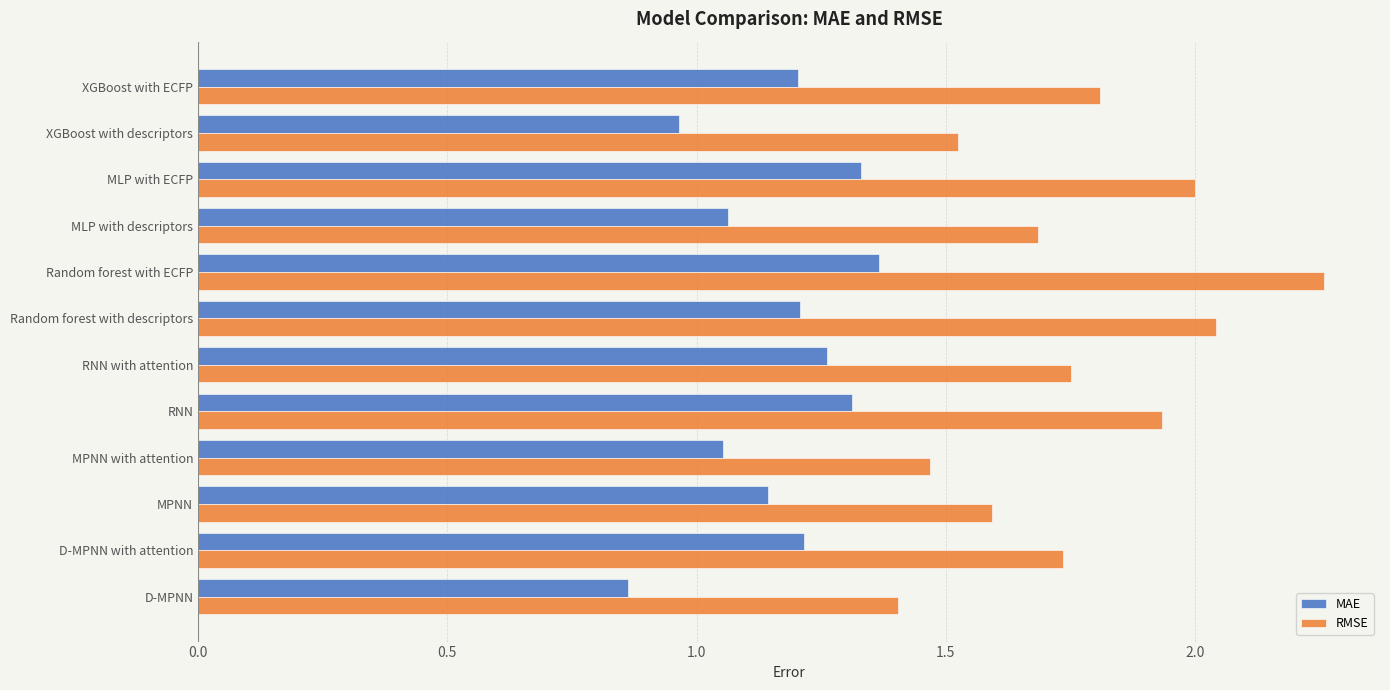

Rank the series by their average value, from highest to lowest.

RMSE, MAE